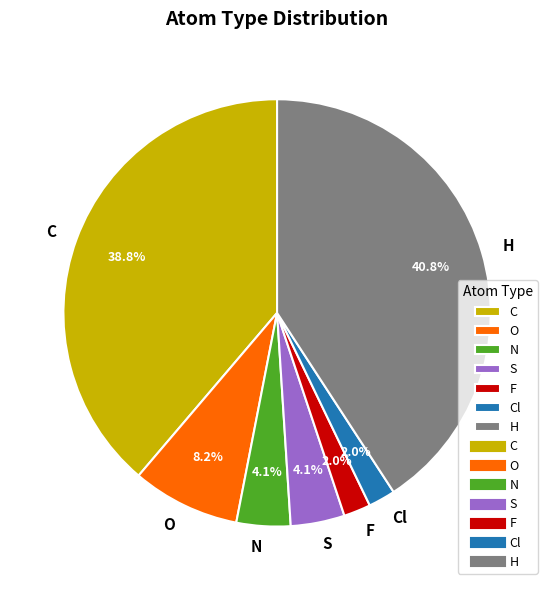

Is there a majority slice in this chart?

No